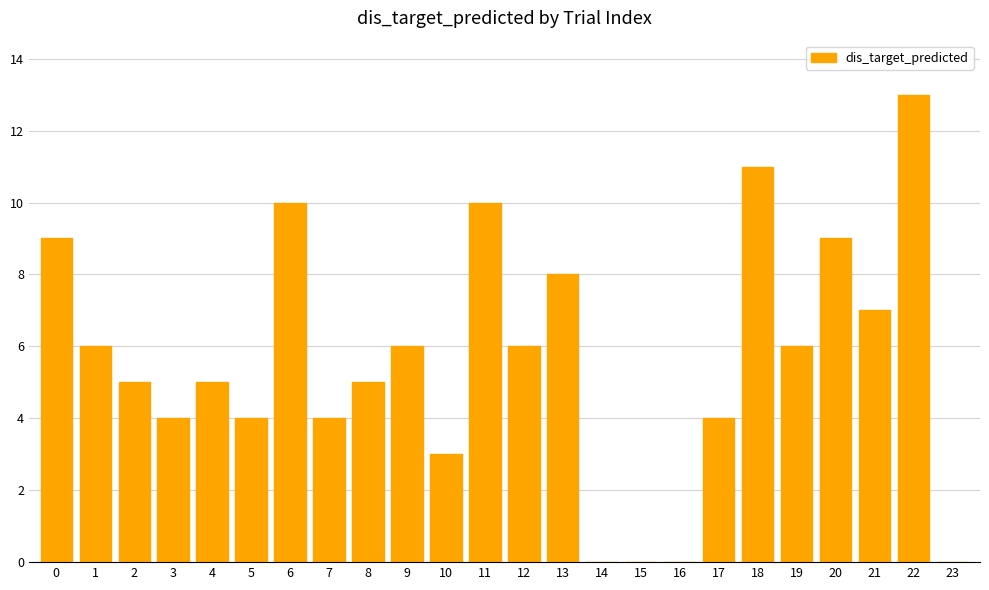

How many series are shown in this chart?

1